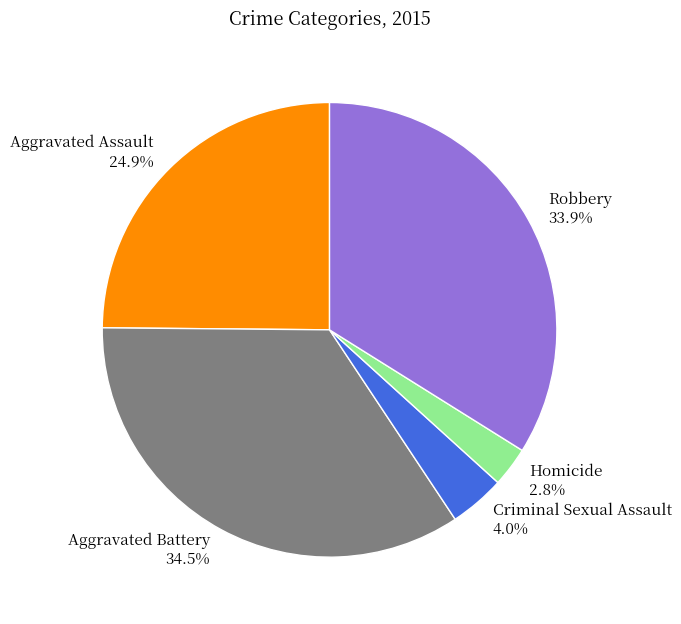

Rank the categories by value from lowest to highest.

Homicide, Criminal Sexual Assault, Aggravated Assault, Robbery, Aggravated Battery